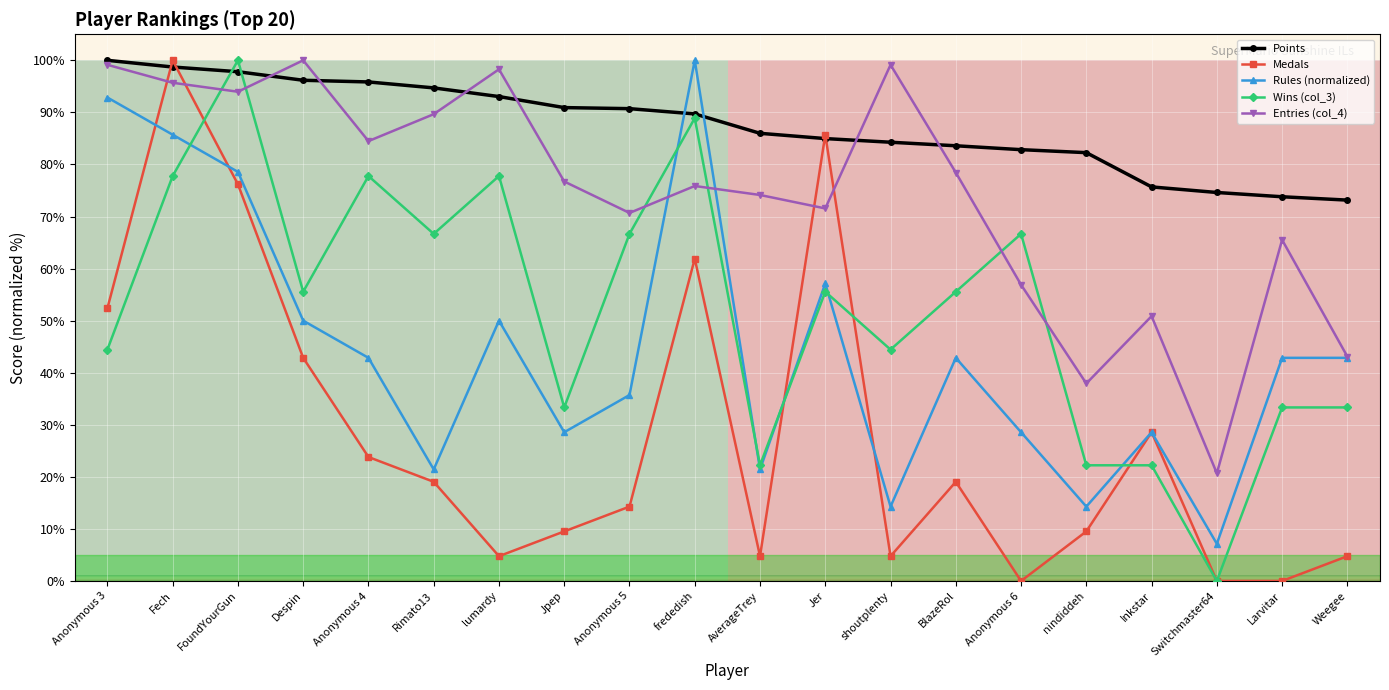

At Anonymous 5, list the series in order from smallest to largest.

Medals, Rules, col_3, col_4, Points